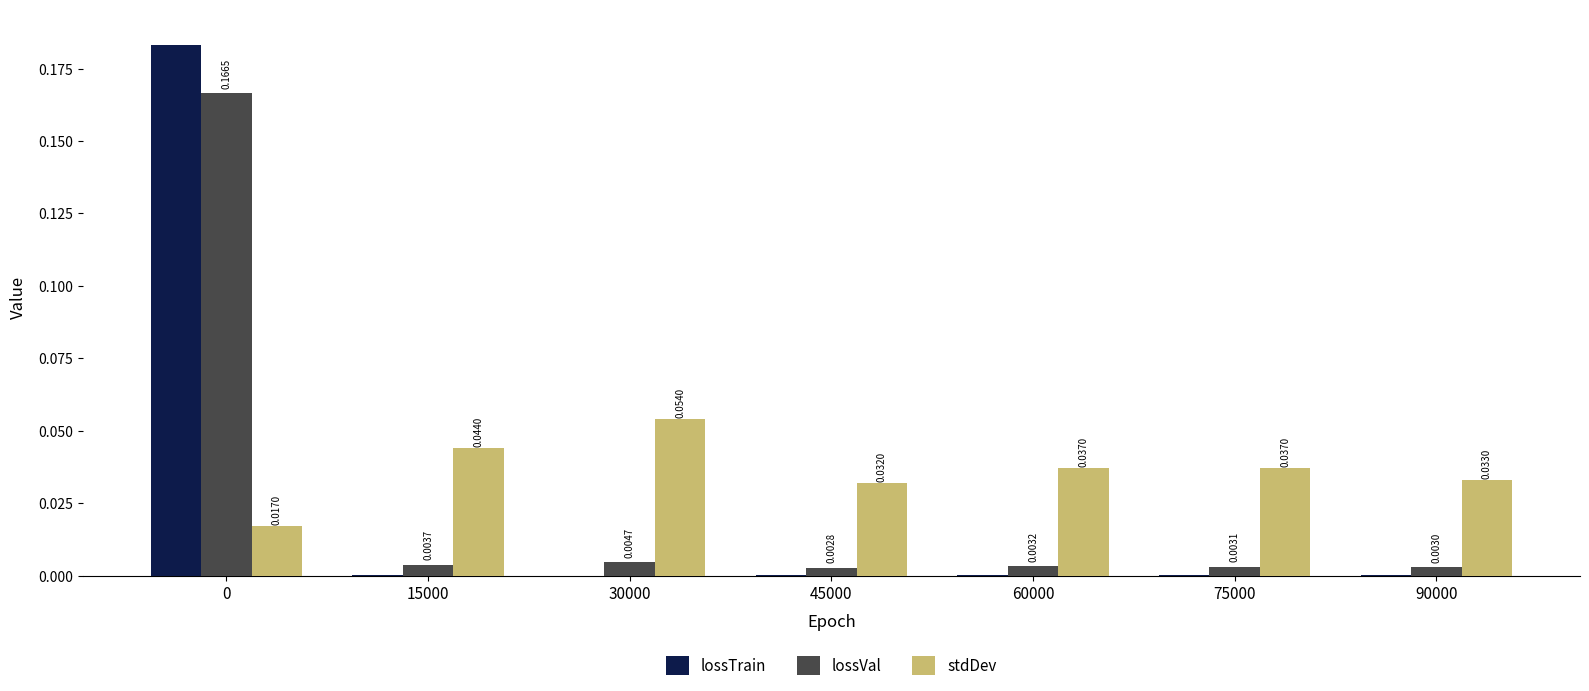

Which series changed the most between 15000 and 30000?

stdDev